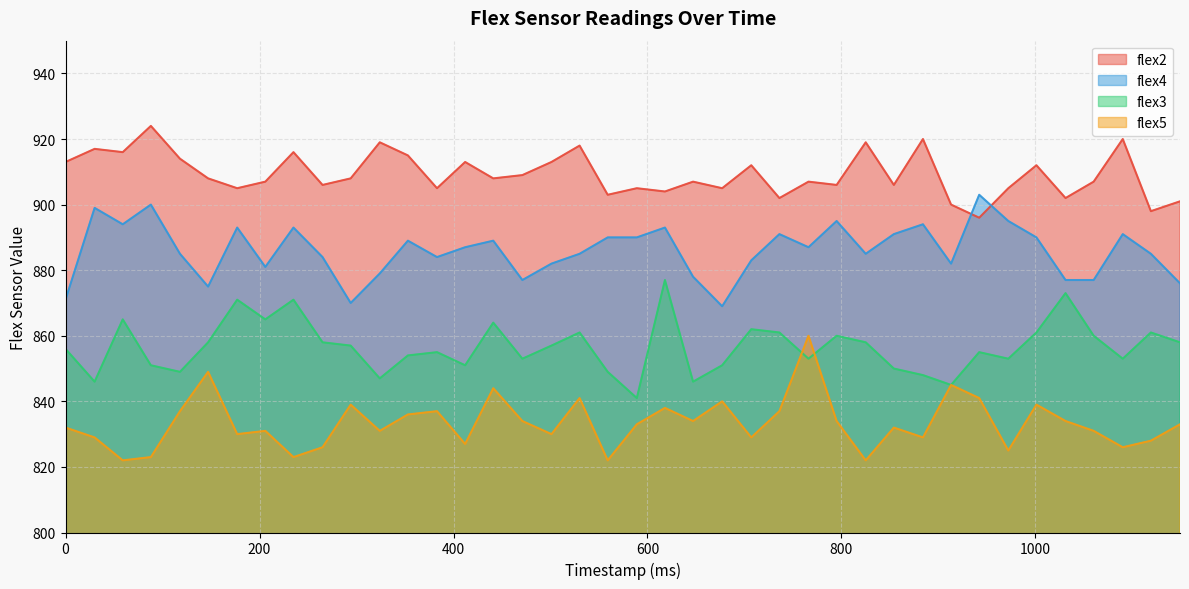

Reading right to left, extract all data points from this chart.

flex2: 1149=901	1119=898	1090=920	1060=907	1031=902	1001=912	972=905	942=896	913=900	884=920	854=906	825=919	795=906	766=907	736=902	707=912	677=905	647=907	618=904	589=905	559=903	530=918	501=913	471=909	441=908	412=913	383=905	353=915	324=919	294=908	265=906	235=916	206=907	177=905	147=908	118=914	88=924	59=916	30=917	0=913
flex4: 1149=876	1119=885	1090=891	1060=877	1031=877	1001=890	972=895	942=903	913=882	884=894	854=891	825=885	795=895	766=887	736=891	707=883	677=869	647=878	618=893	589=890	559=890	530=885	501=882	471=877	441=889	412=887	383=884	353=889	324=879	294=870	265=884	235=893	206=881	177=893	147=875	118=885	88=900	59=894	30=899	0=871
flex3: 1149=858	1119=861	1090=853	1060=860	1031=873	1001=861	972=853	942=855	913=845	884=848	854=850	825=858	795=860	766=853	736=861	707=862	677=851	647=846	618=877	589=841	559=849	530=861	501=857	471=853	441=864	412=851	383=855	353=854	324=847	294=857	265=858	235=871	206=865	177=871	147=858	118=849	88=851	59=865	30=846	0=856
flex5: 1149=833	1119=828	1090=826	1060=831	1031=834	1001=839	972=825	942=841	913=845	884=829	854=832	825=822	795=834	766=860	736=837	707=829	677=840	647=834	618=838	589=833	559=822	530=841	501=830	471=834	441=844	412=827	383=837	353=836	324=831	294=839	265=826	235=823	206=831	177=830	147=849	118=837	88=823	59=822	30=829	0=832